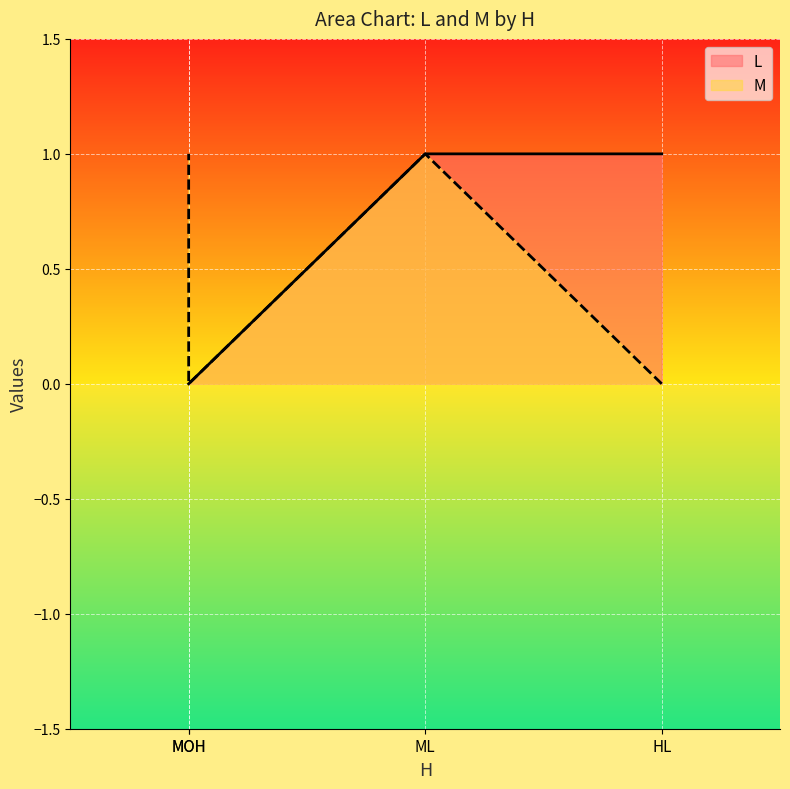

How many lines are shown in the chart?

2